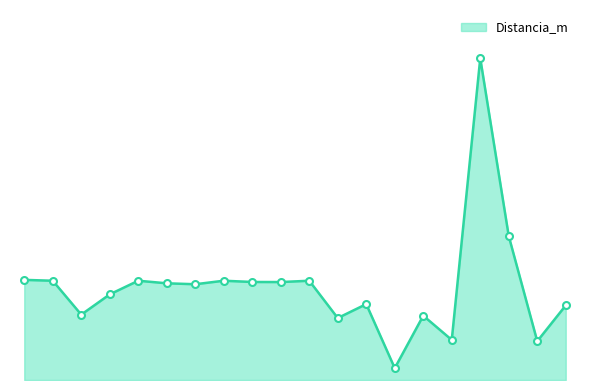

Does the chart display data point markers on the line(s)?

No